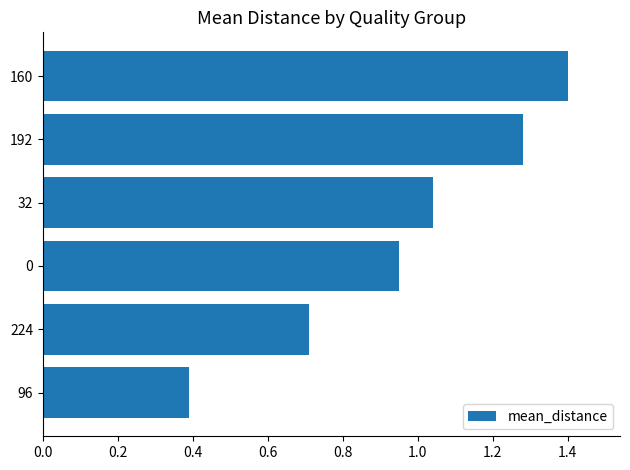

What is the value of the 1st bar from the top?

1.4